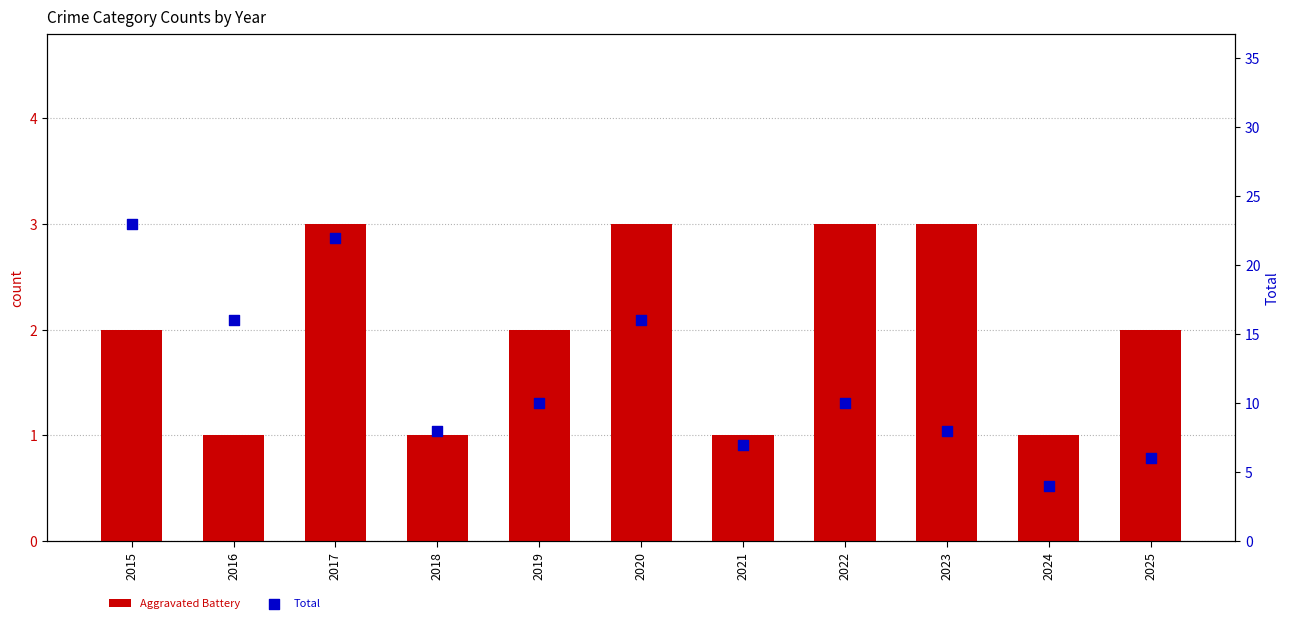

At how many categories does at least one series exceed 20?

2